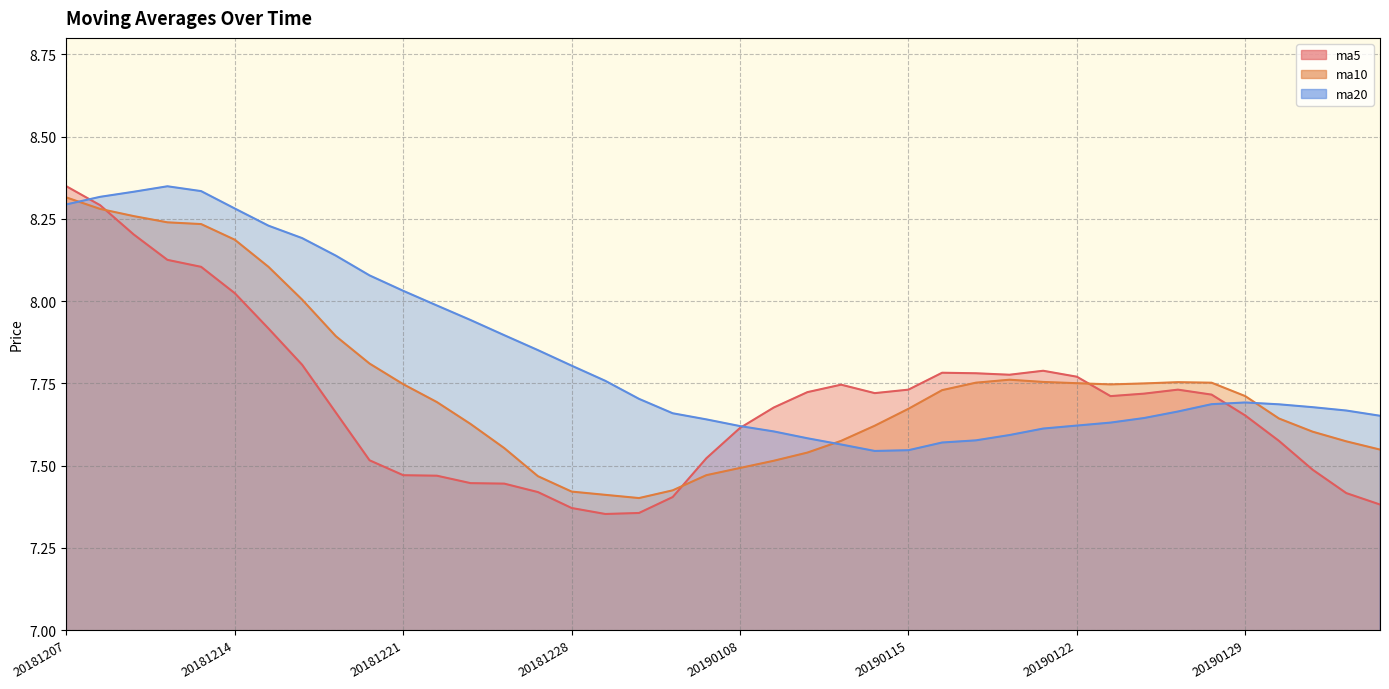

What are all the series names shown in the legend?

ma5, ma10, ma20